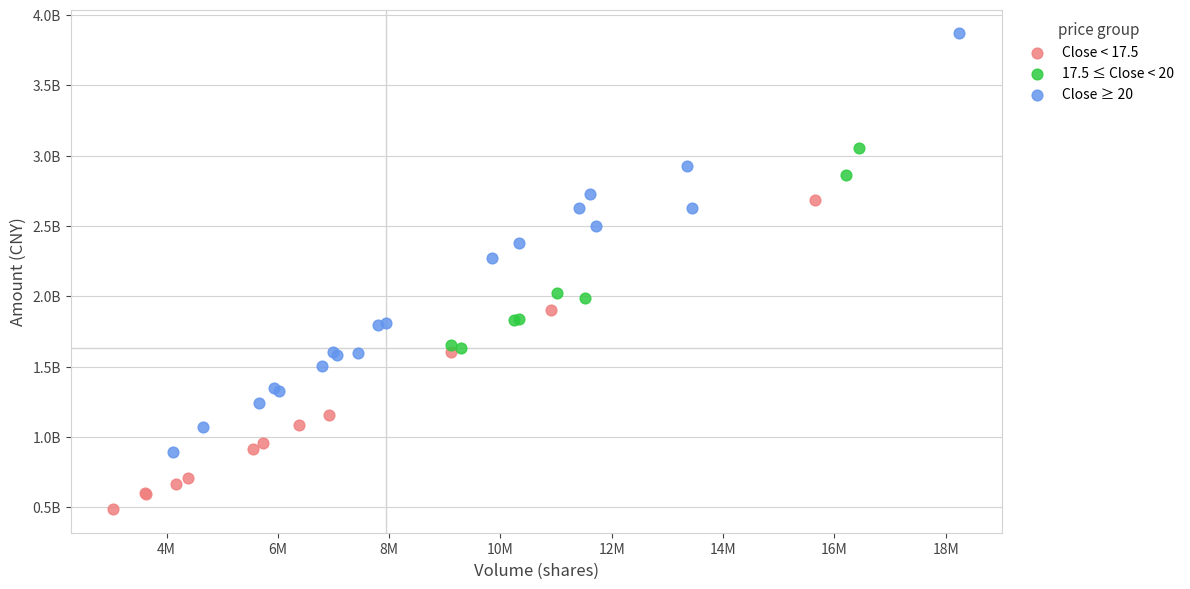

Which series contains the highest Y value?

Close ≥ 20